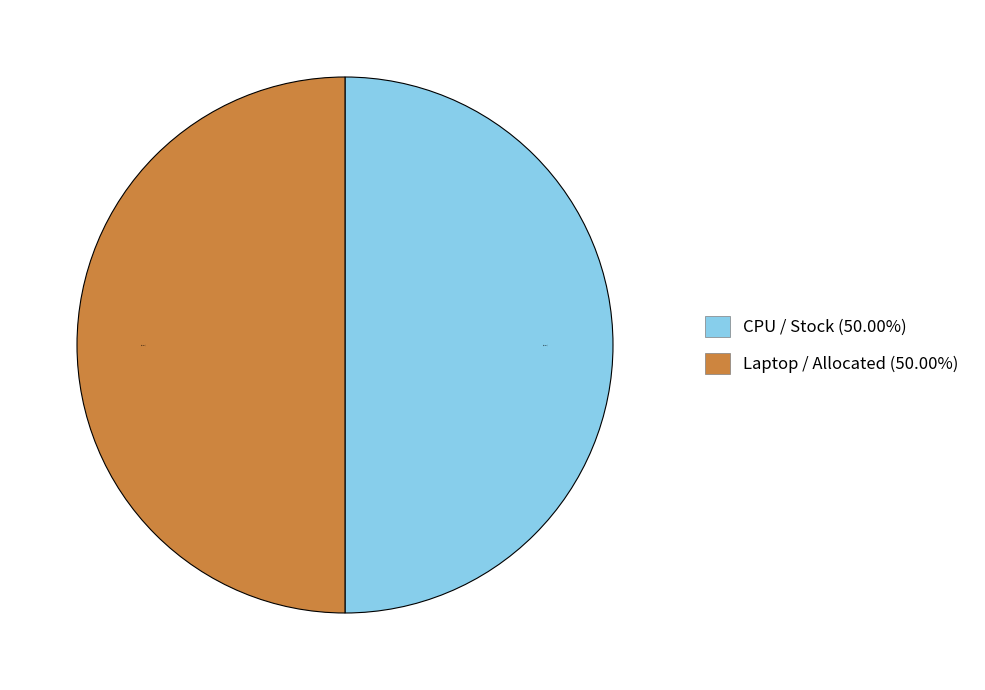

Combined, do Laptop / Allocated (50.00%) and CPU / Stock (50.00%) account for over 50%?

Yes